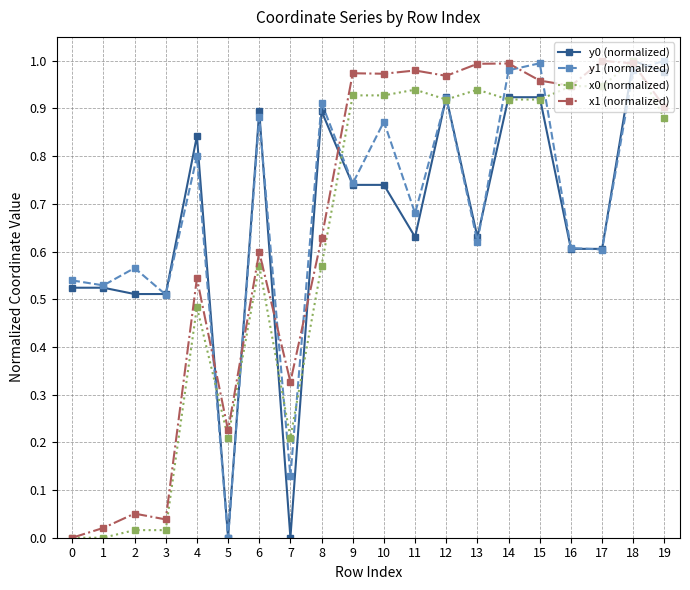

The x1 (normalized) series shows 1.0 at 9. True or false?

True